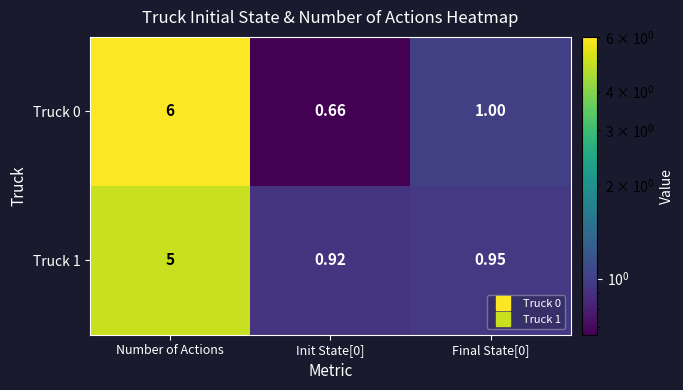

At which label does Truck 0 first exceed 1?

Number of Actions